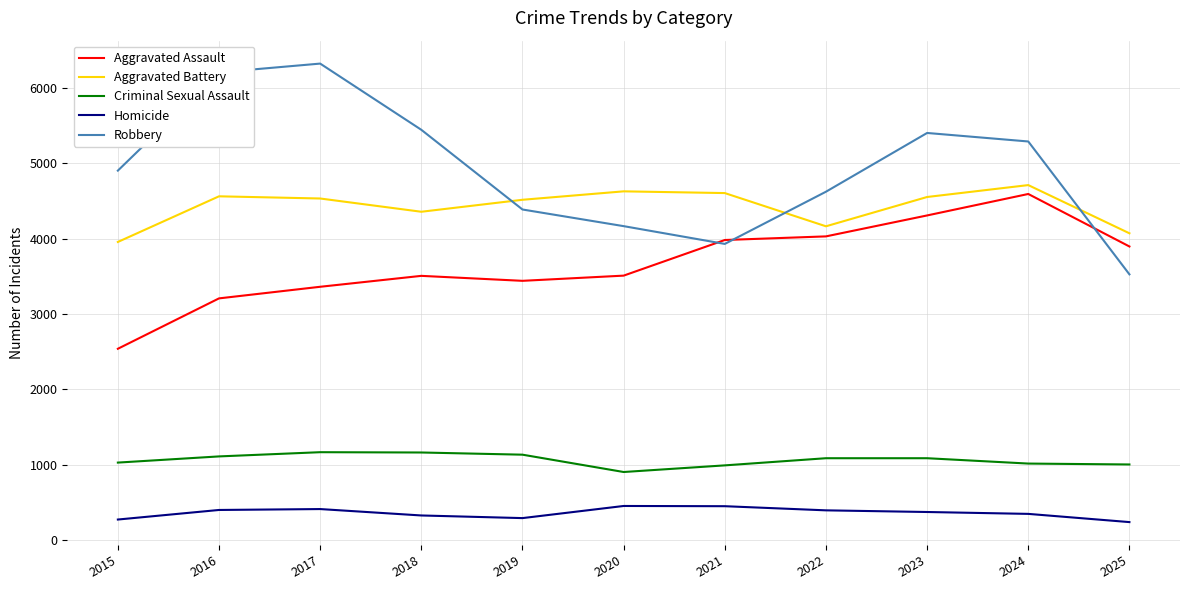

The value of Aggravated Battery at 2016 is 3056. True or false?

False